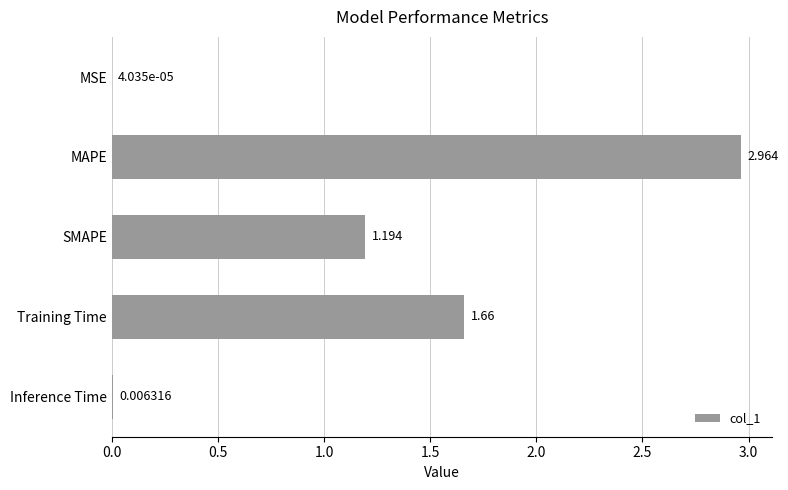

Which label corresponds to the largest value in the chart?

MAPE